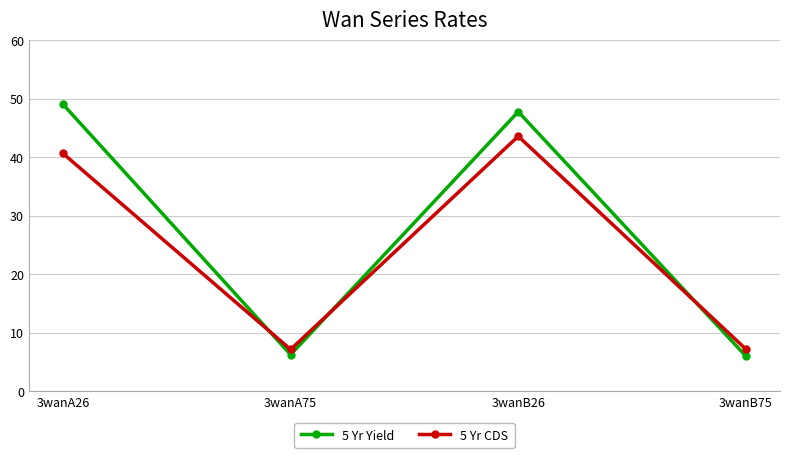

Where does the 5 Yr Yield series first go above 47?

3wanA26